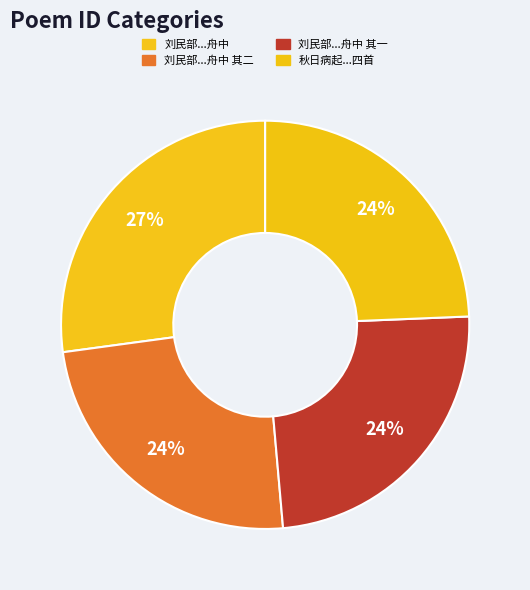

Which slice is the smallest?

刘民部觐国奉使将还朝过古冈同张仲骏饯别舟中 其一